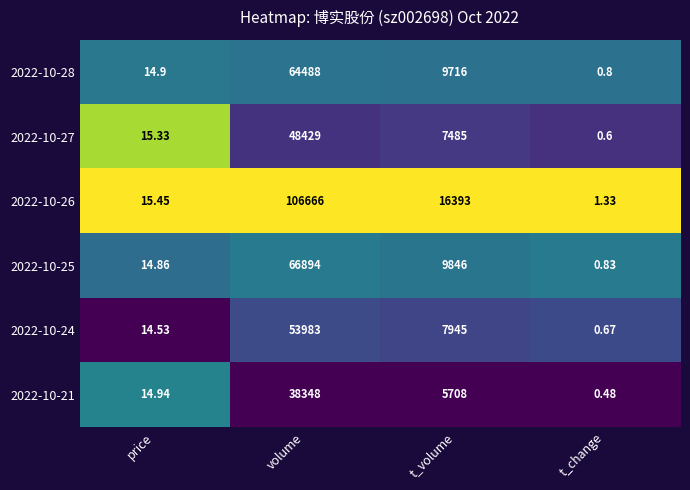

Which series changed the most between price and t_change?

2022-10-27